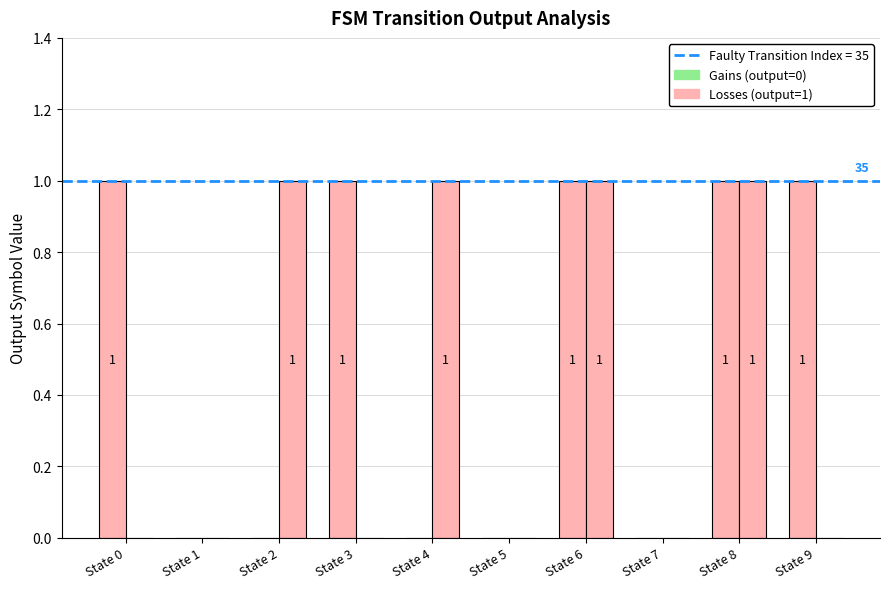

The Input a (Losses/Gains) series shows 0 at State 9. True or false?

False